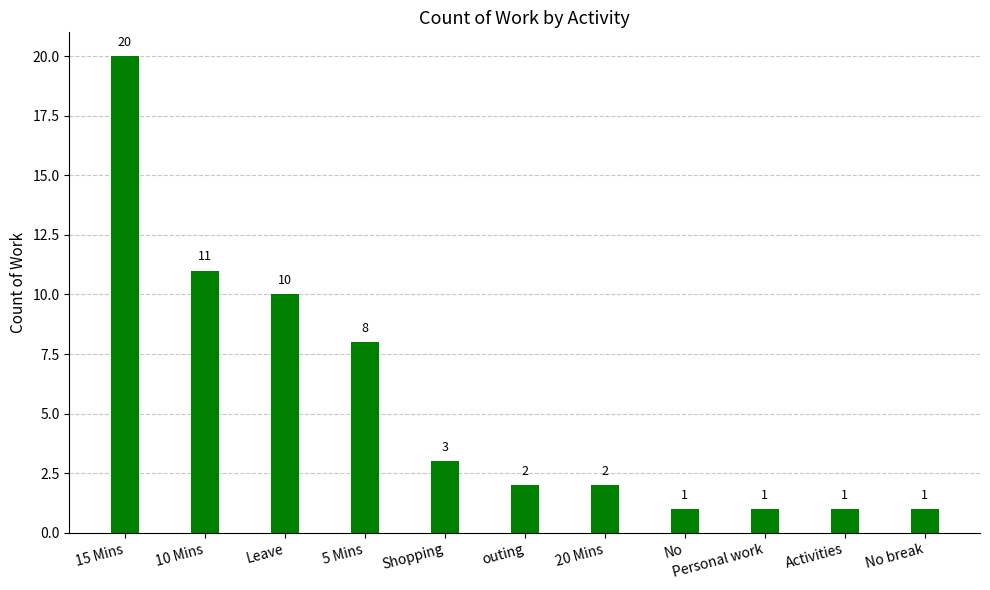

What is the greatest value displayed?

20